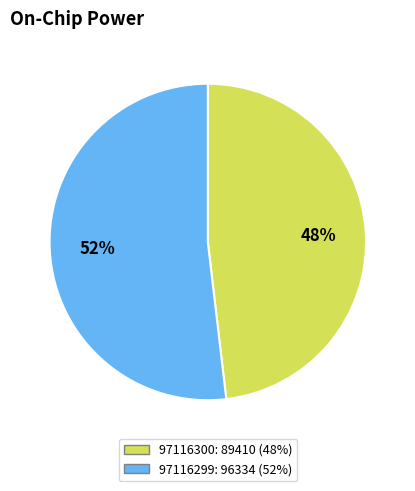

Which has a higher value, 97116299 or 97116300?

97116299